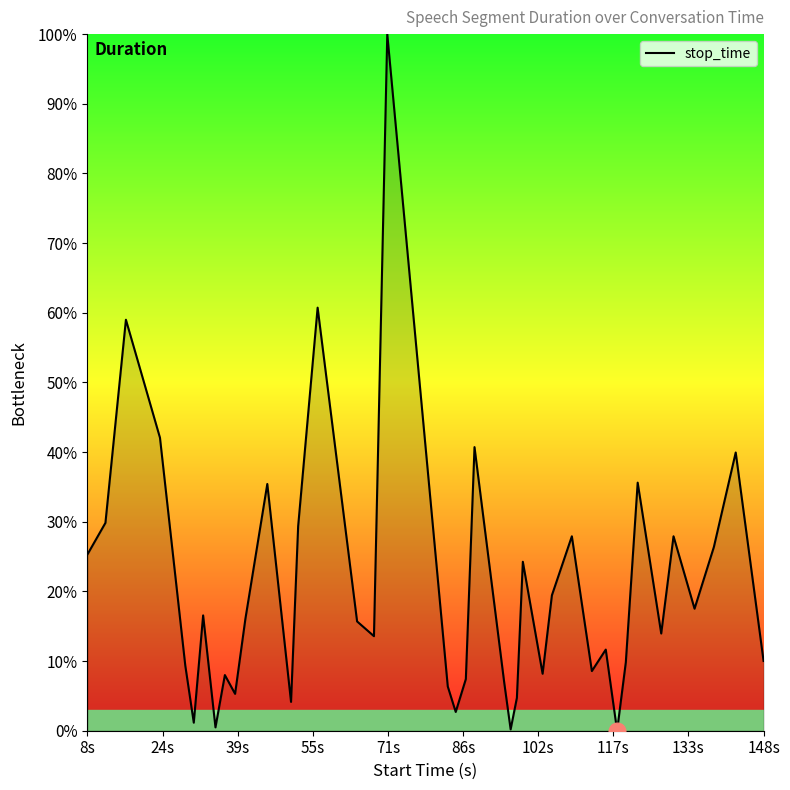

Does the chart display data point markers on the line(s)?

No